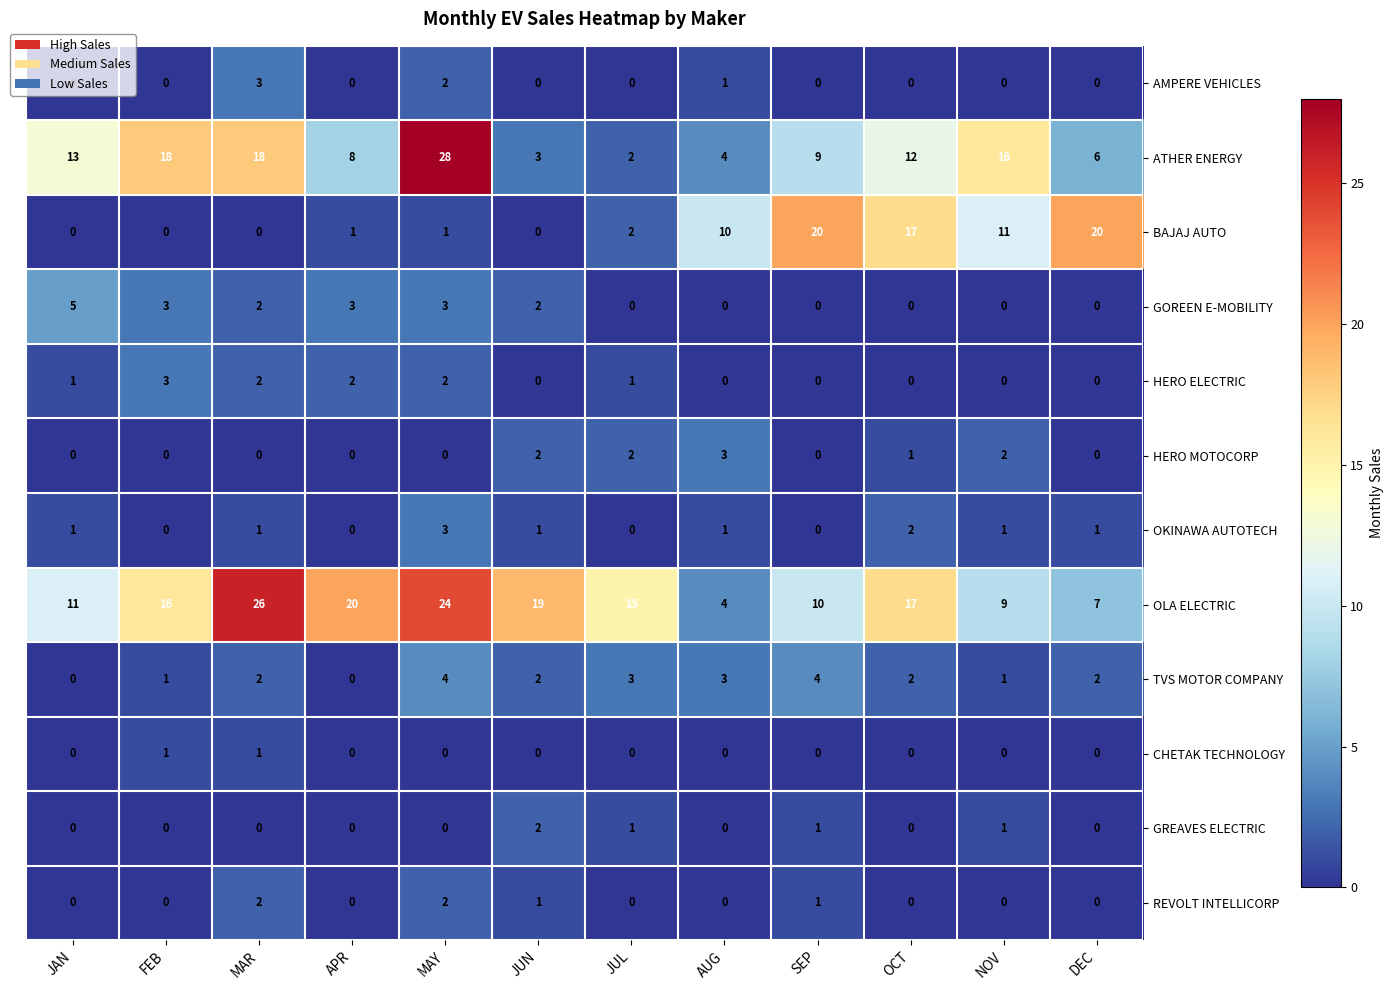

What is the difference between the ATHER ENERGY values at DEC and NOV?

10